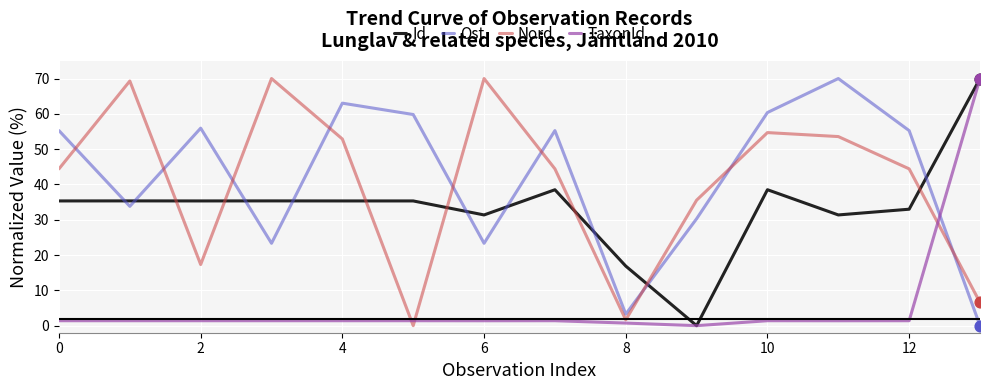

What is the maximum value for Id?

70.0